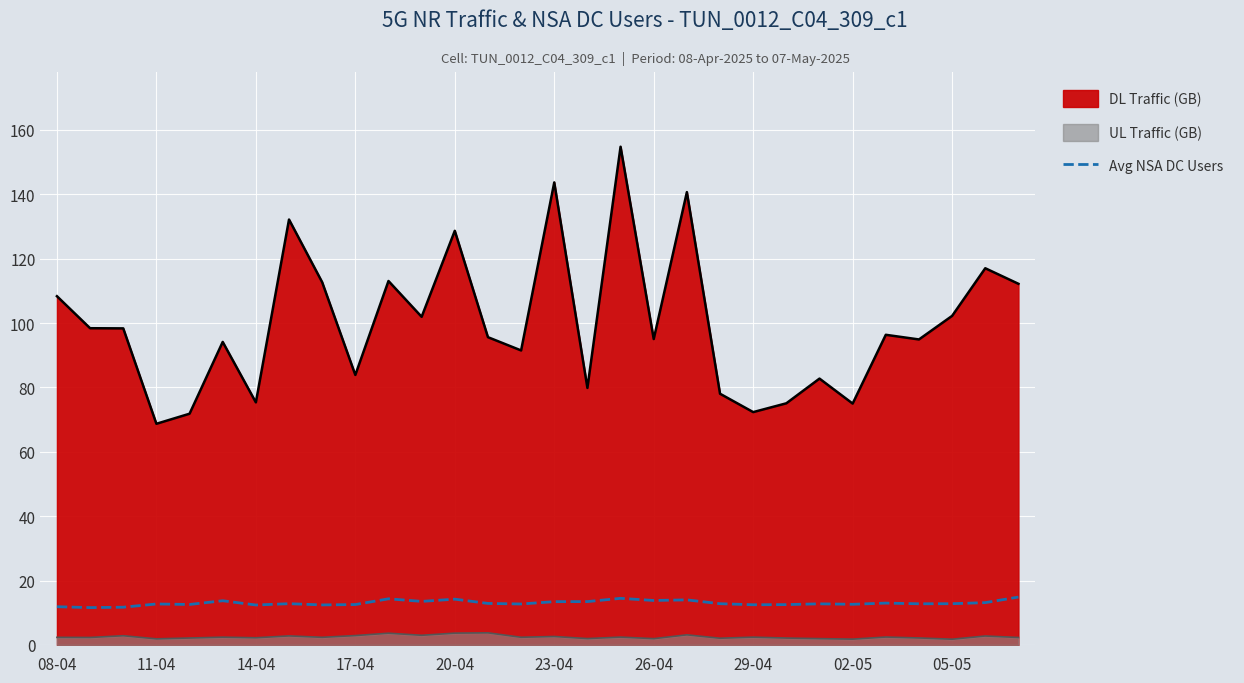

How many categories are shown in the chart?

30